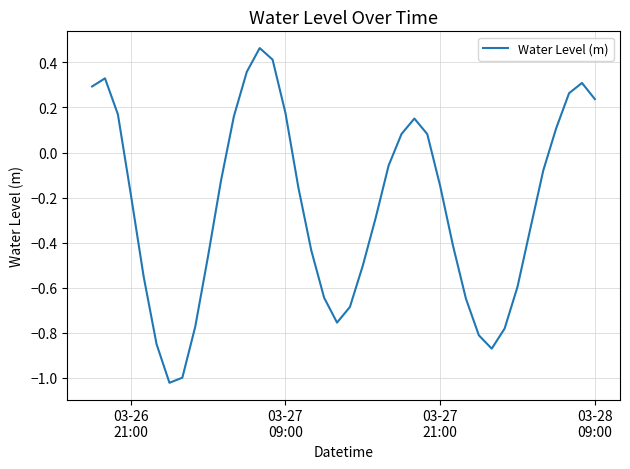

How many negative values are there?

25